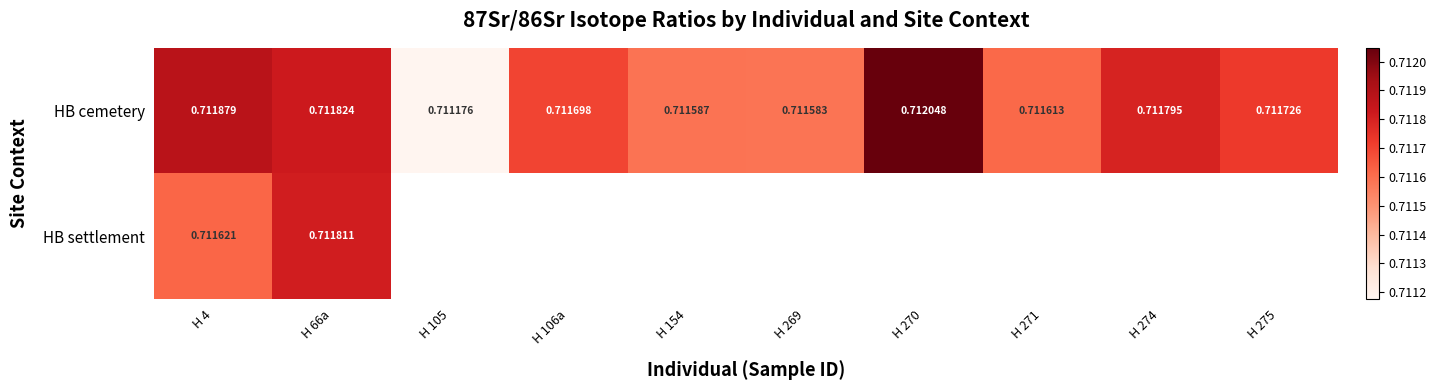

At which category is the sum across all series the highest?

H 66a